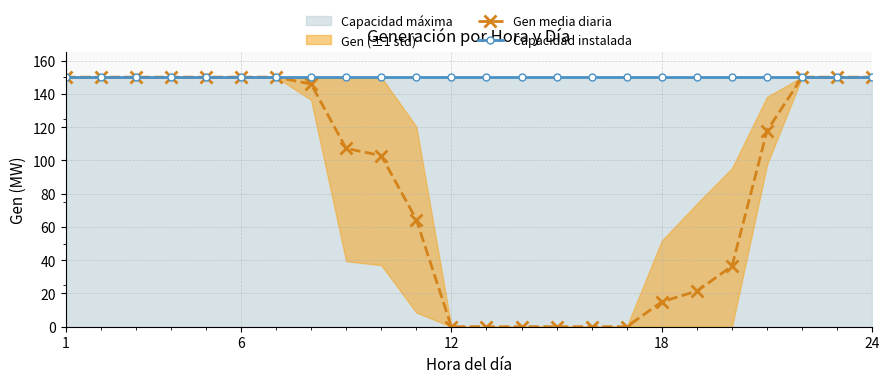

At which category is the sum across all series the highest?

1